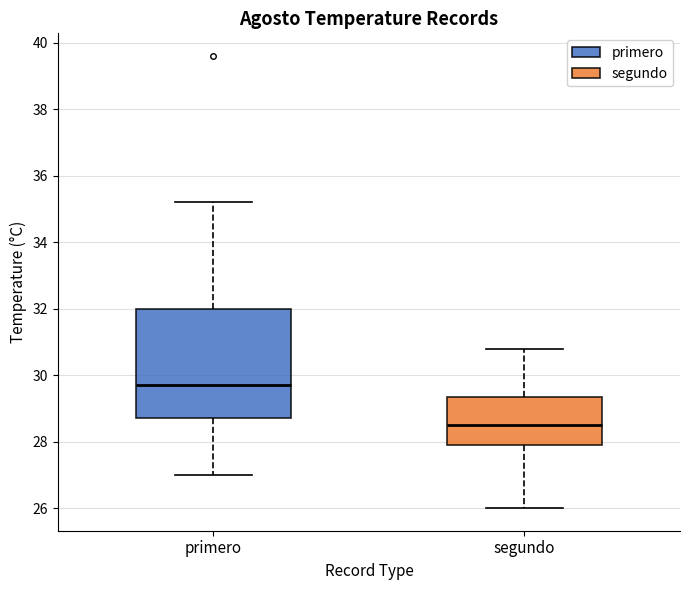

Which box is the tallest, from its lower edge to its upper edge?

primero